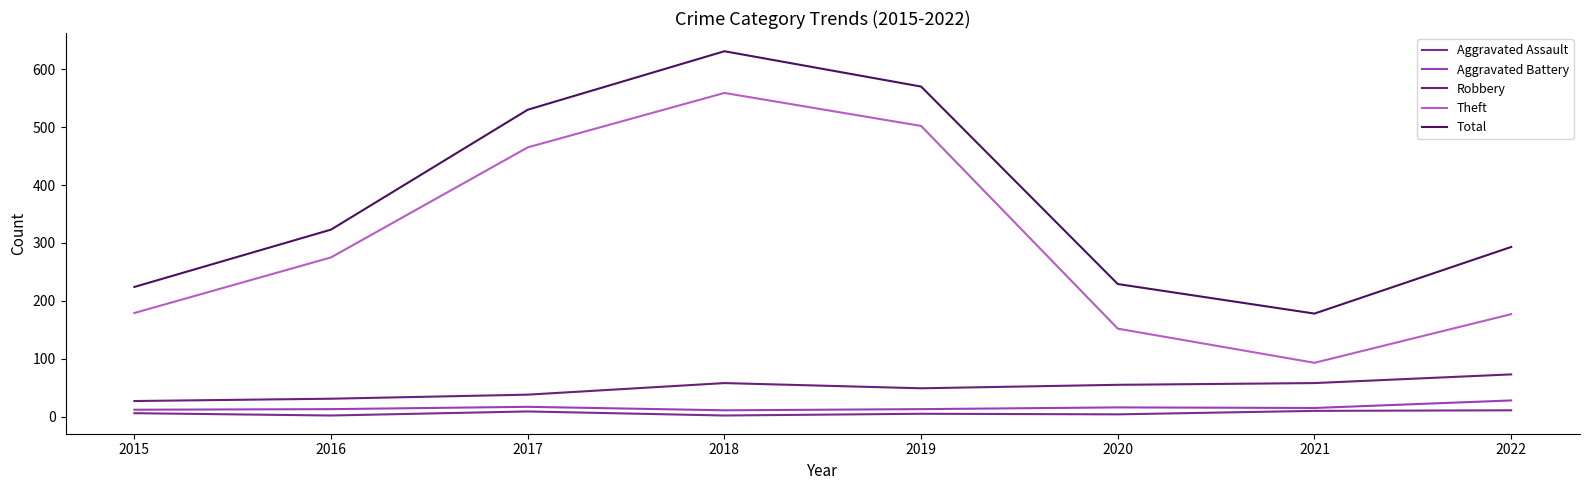

True or false: Robbery has a value of 94 at 2020.

False